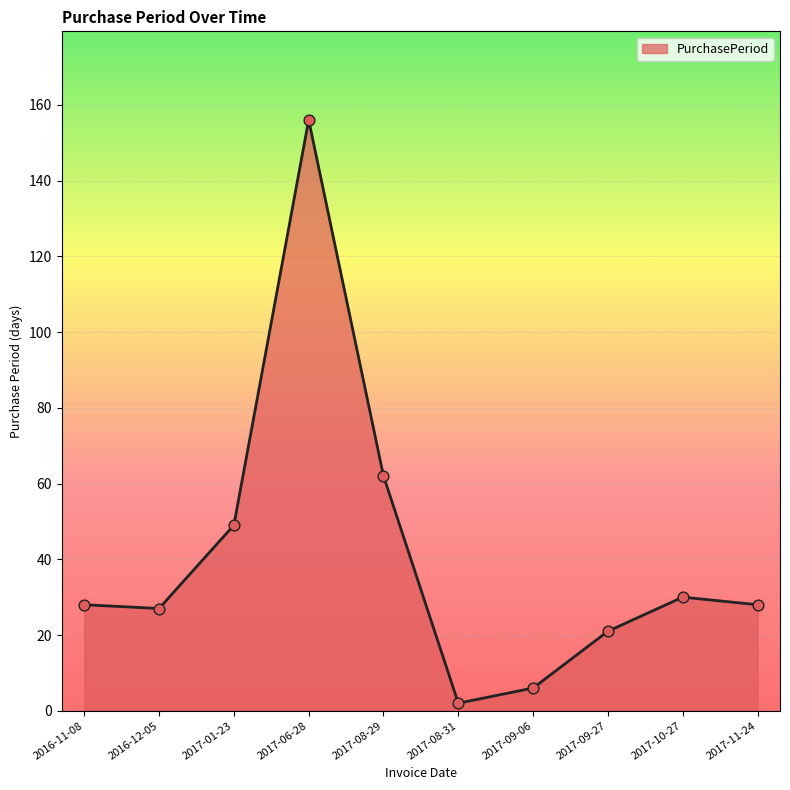

Which has a higher value, 2017-09-06 or 2016-11-08?

2016-11-08